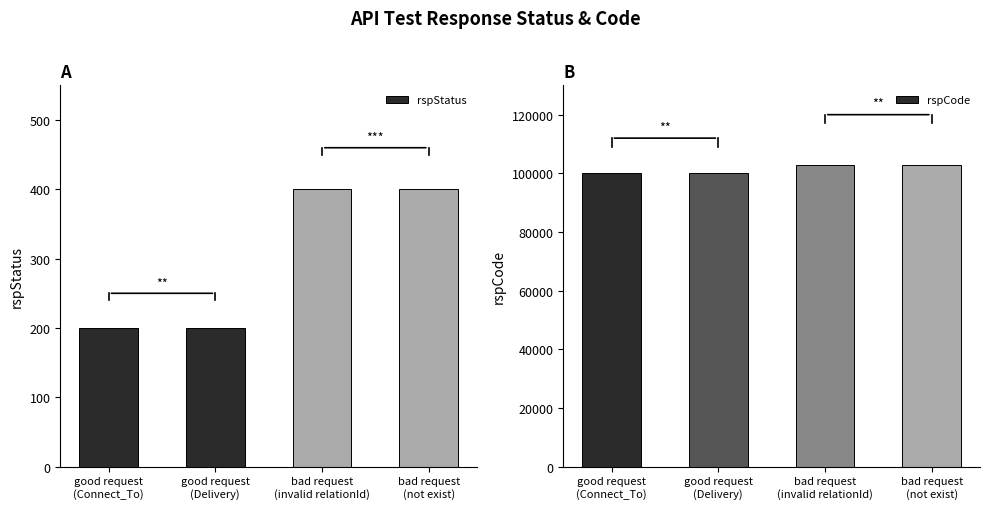

What is the difference between the maximum and minimum values in the rspStatus series?

200